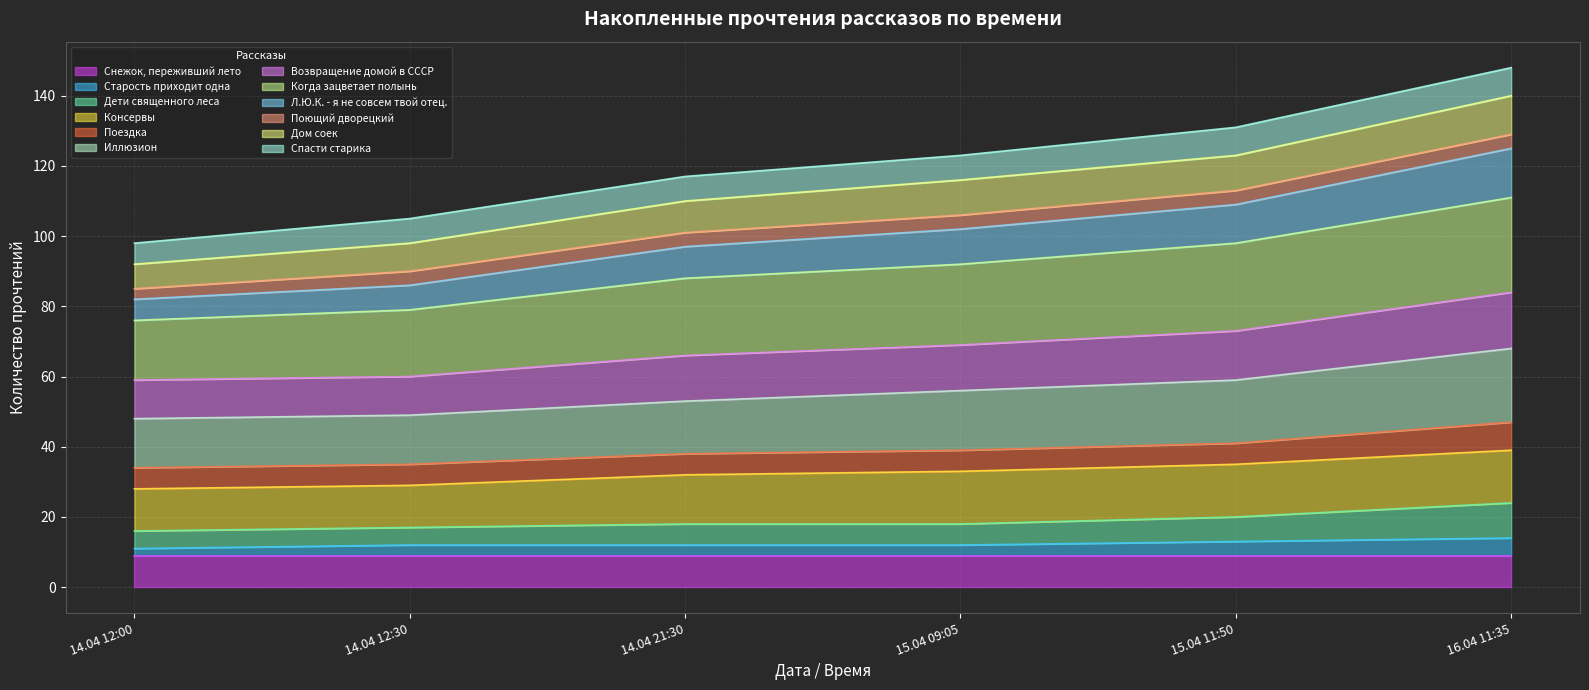

True or false: Иллюзион and Л.Ю.К. - я не совсем твой отец. intersect in this chart.

False